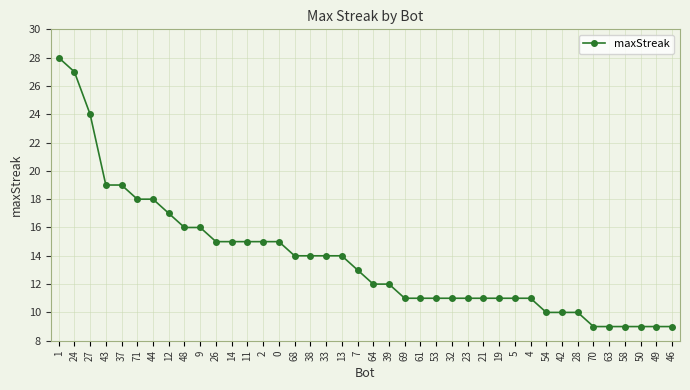

The chart shows a value of 11 at 69. True or false?

True